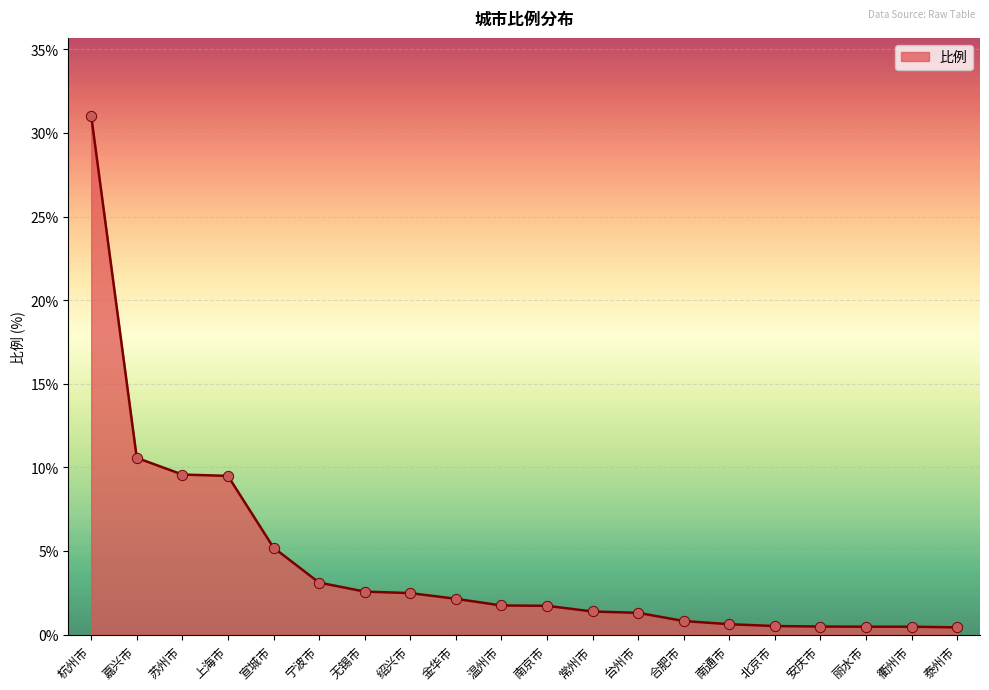

Which has a higher value, 温州市 or 宣城市?

宣城市